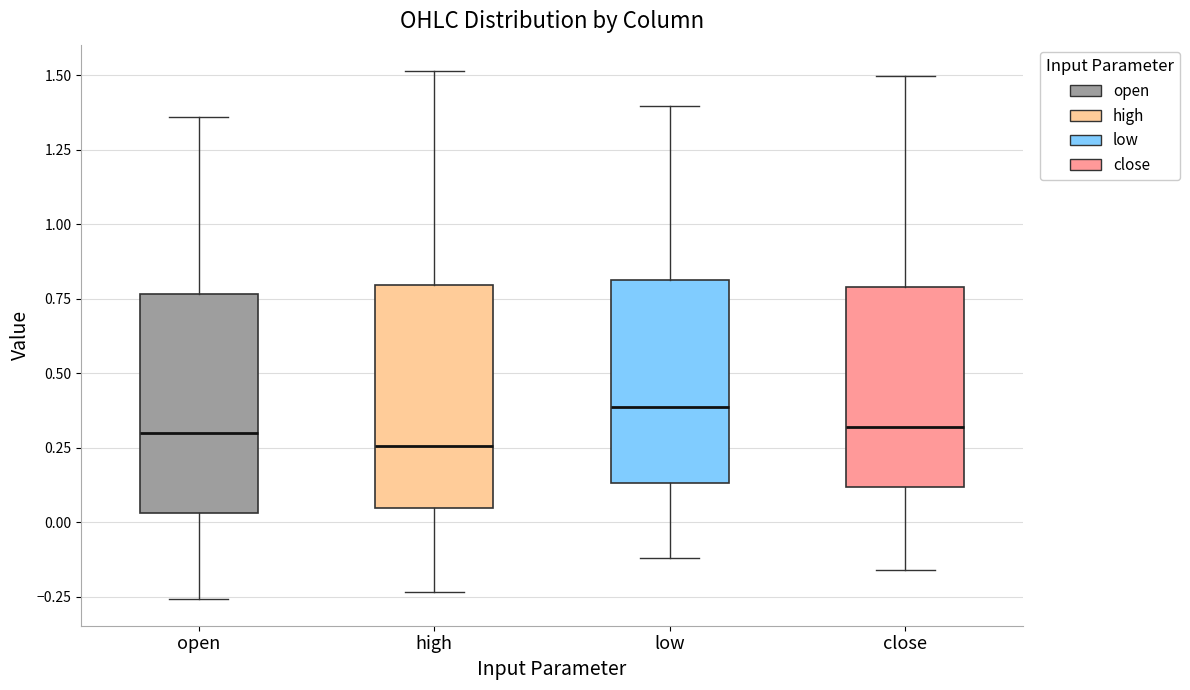

Reading left to right, read every box against the y-axis: the position of its median line, the range the box covers, and the ends of its whiskers. The values are not printed on the chart, so give them approximately, as read against the axis.

open: median 0.30, box 0.05 to 0.75, whiskers -0.25 to 1.35
high: median 0.25, box 0.05 to 0.80, whiskers -0.25 to 1.50
low: median 0.40, box 0.15 to 0.80, whiskers -0.10 to 1.40
close: median 0.30, box 0.10 to 0.80, whiskers -0.15 to 1.50